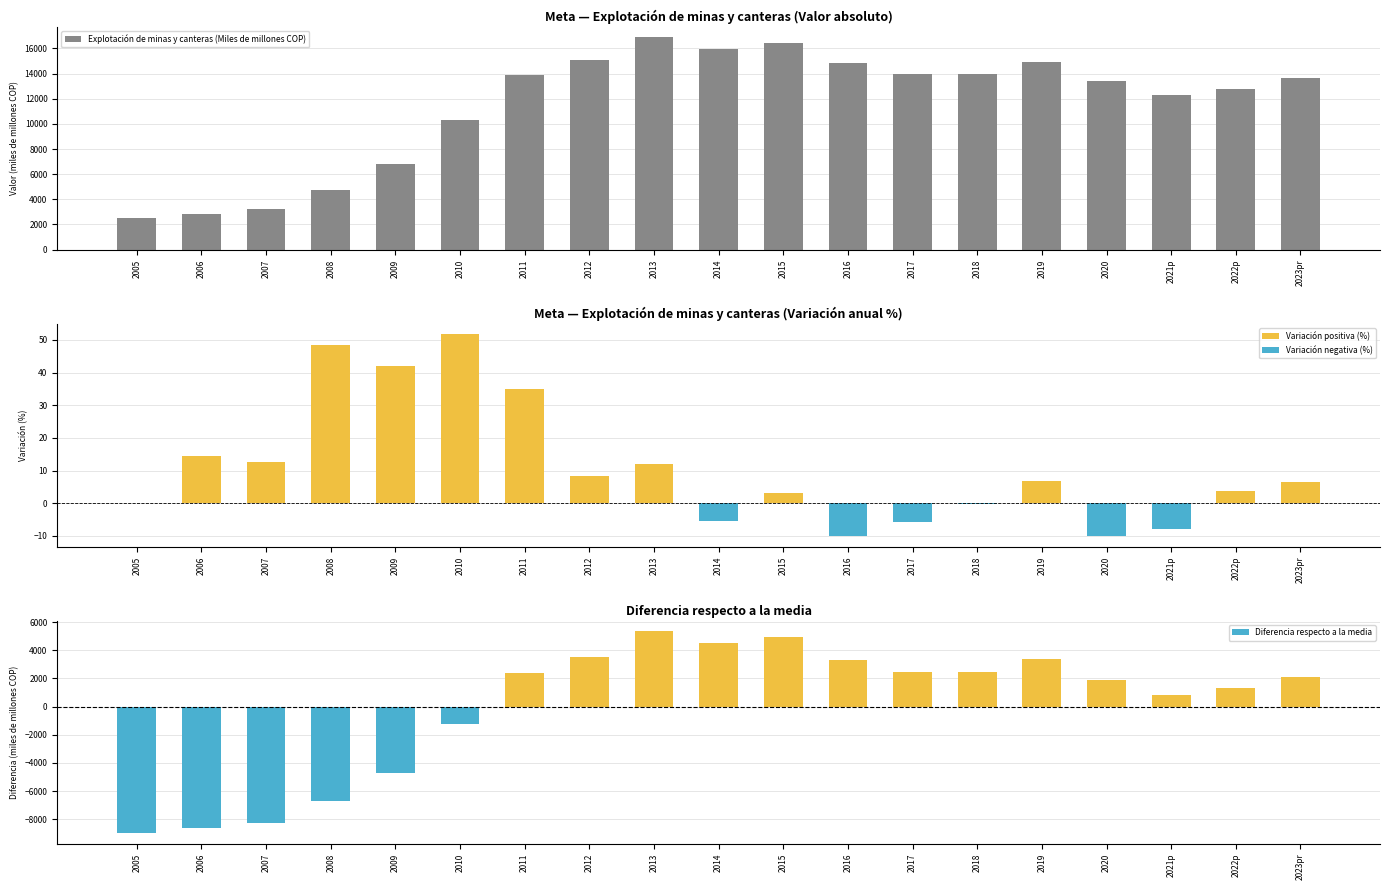

At which category is the sum across all series the highest?

2013